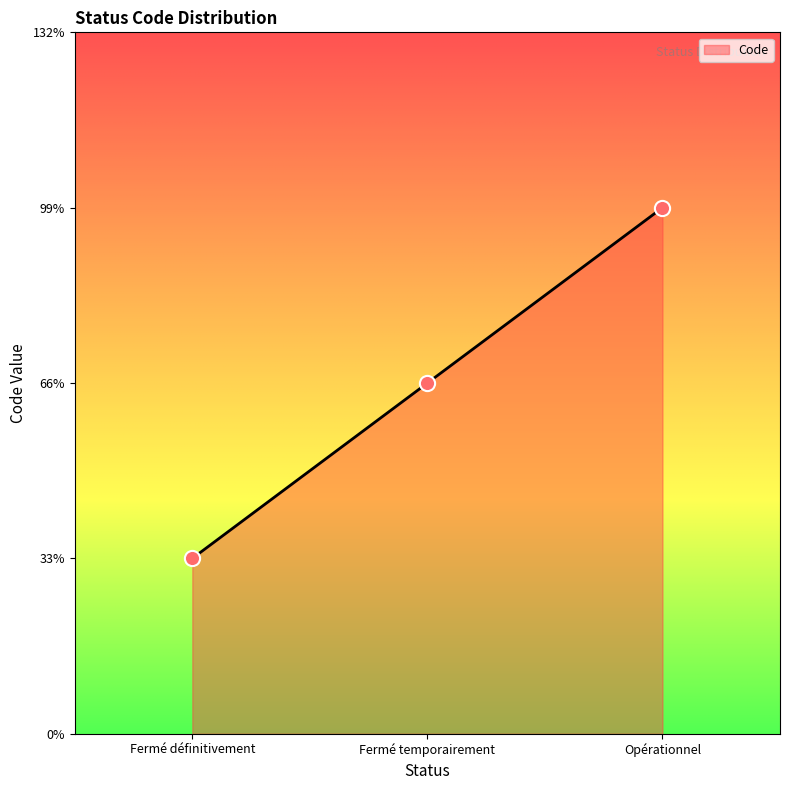

Does the chart have visible grid lines?

No